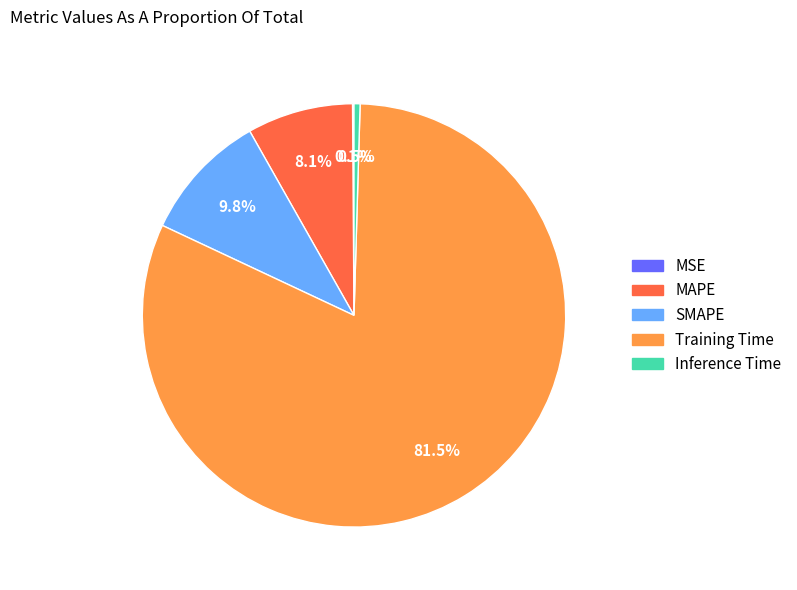

Is the sum of SMAPE and MAPE greater than half?

No